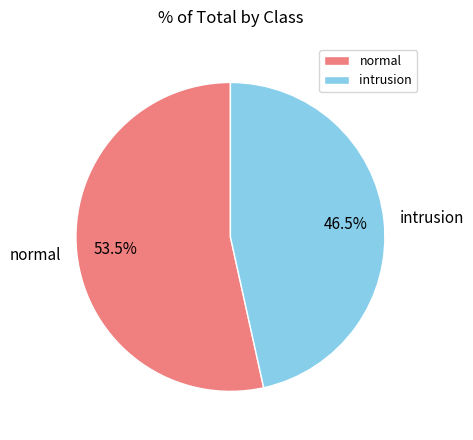

Which has a higher value, intrusion or normal?

normal